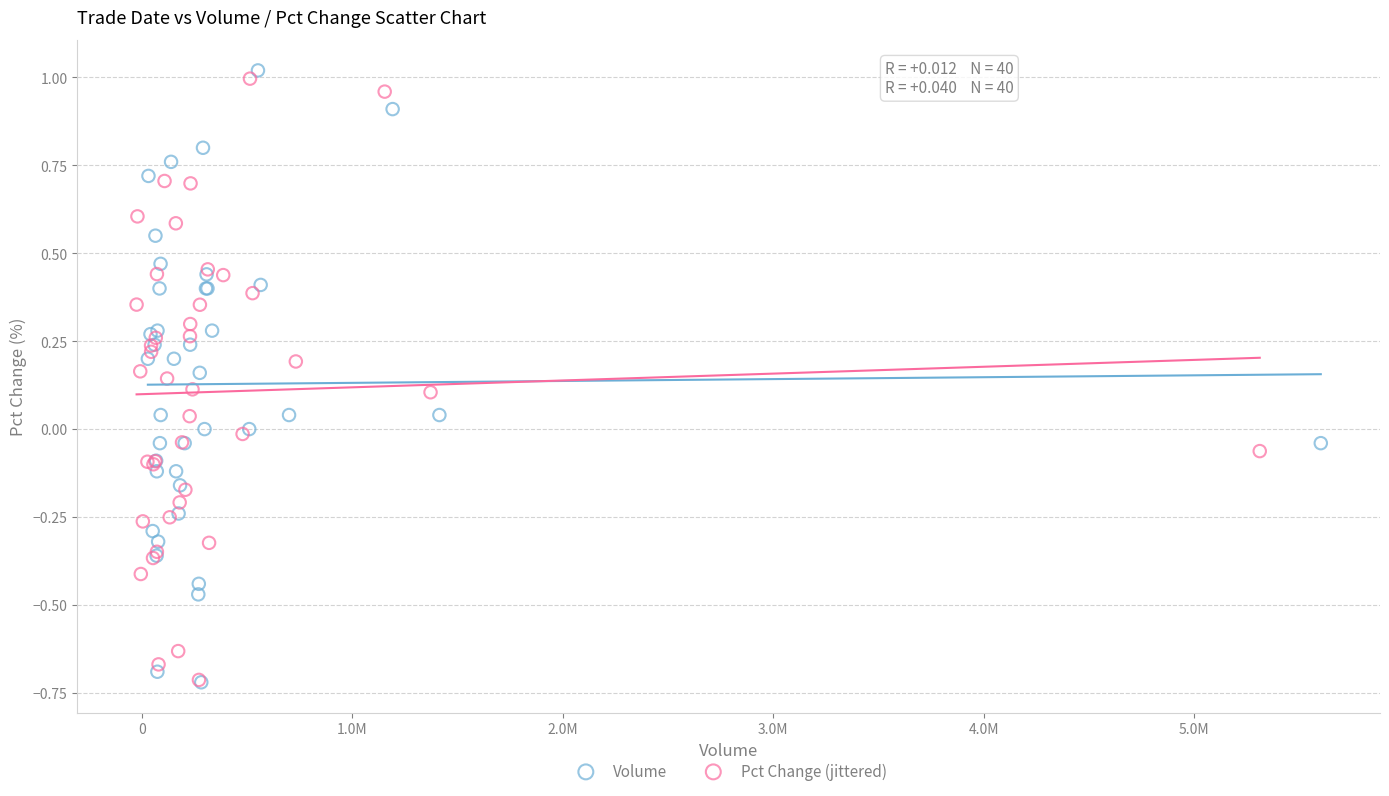

What are all the series names shown in the legend?

Volume, Pct Change (jittered)